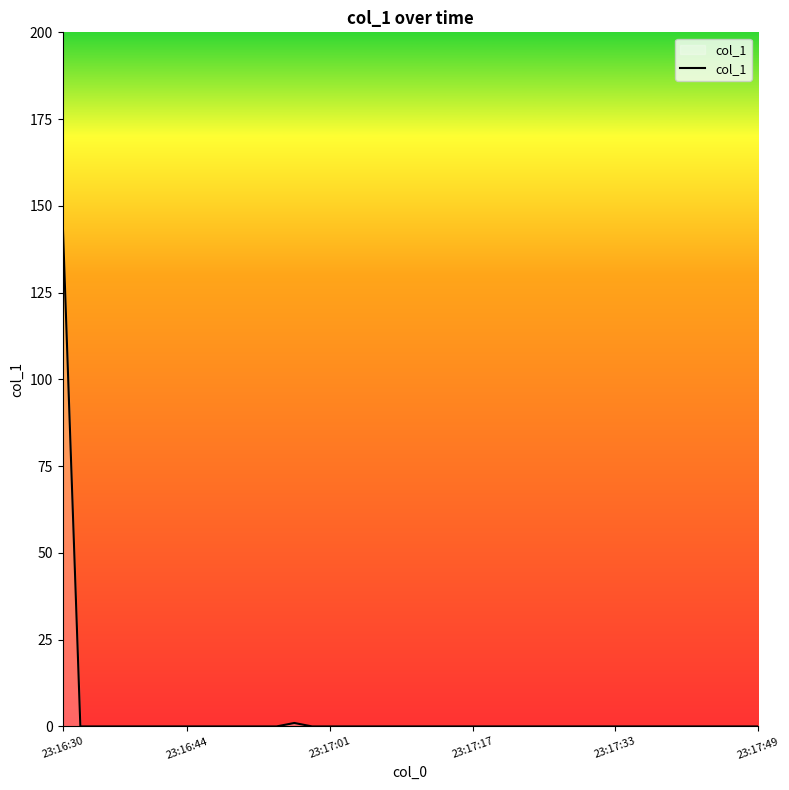

What is the maximum value shown in the chart?

146.8